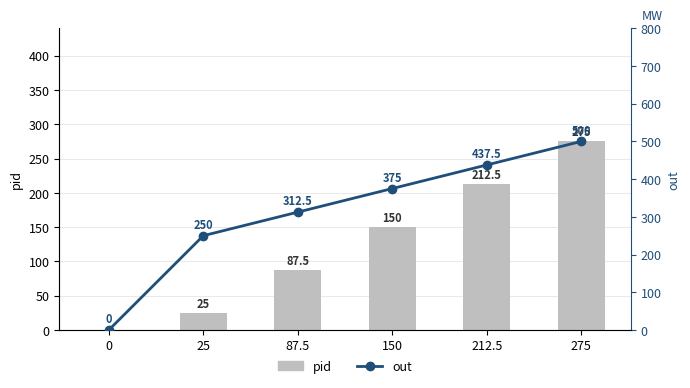

Reading left to right, extract all data points from this chart.

pid: 0=0.0	25=25.0	87.5=87.5	150=150.0	212.5=212.5	275=275.0
out: 0=0.0	25=250.0	87.5=312.5	150=375.0	212.5=437.5	275=500.0